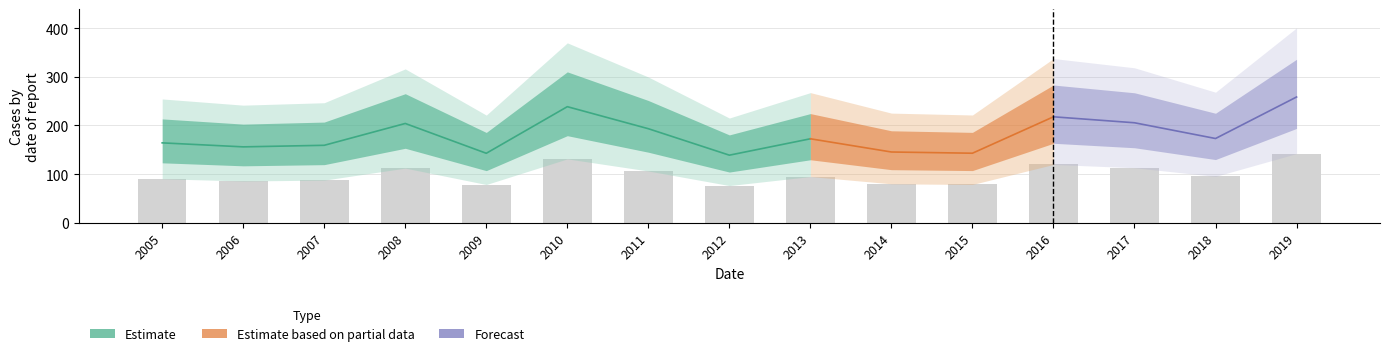

How many data points are less than 94?

7